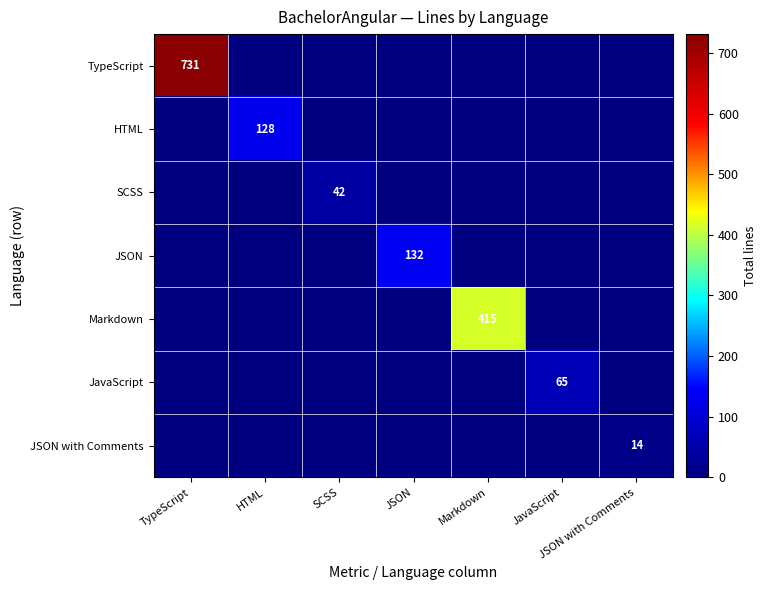

How many series are shown in this chart?

7